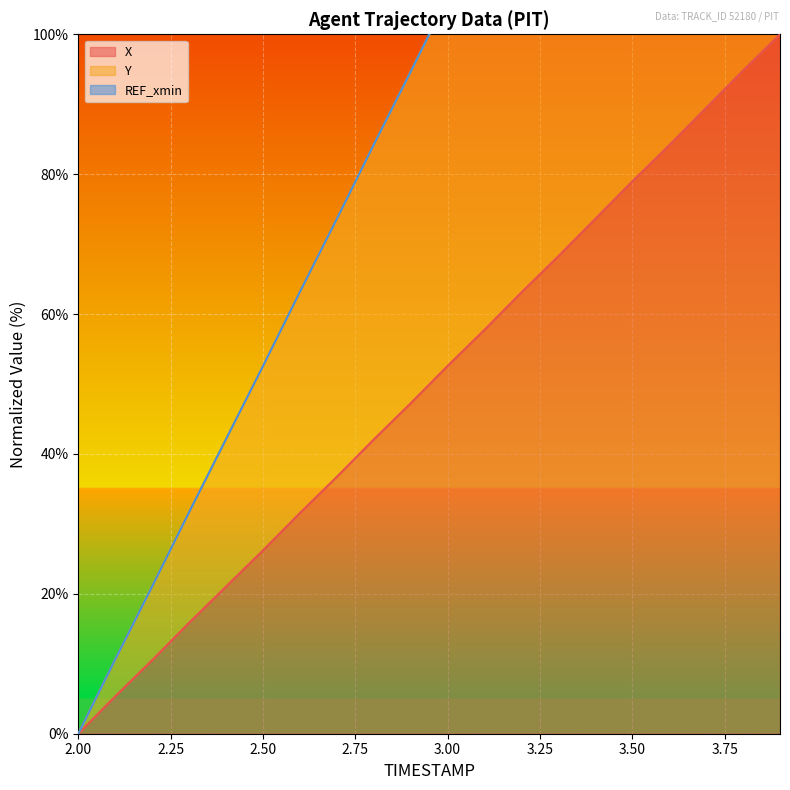

What is the sum of the X values at 3.3 and 2.0?

68.3